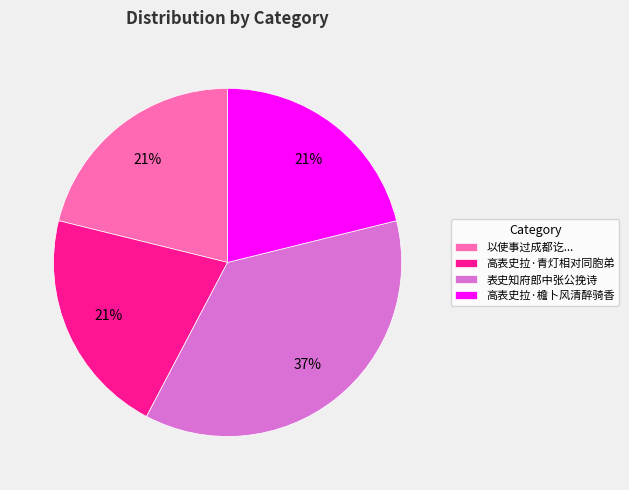

Which has a higher value, 高表史拉·青灯相对同胞弟 or 表史知府郎中张公挽诗?

表史知府郎中张公挽诗